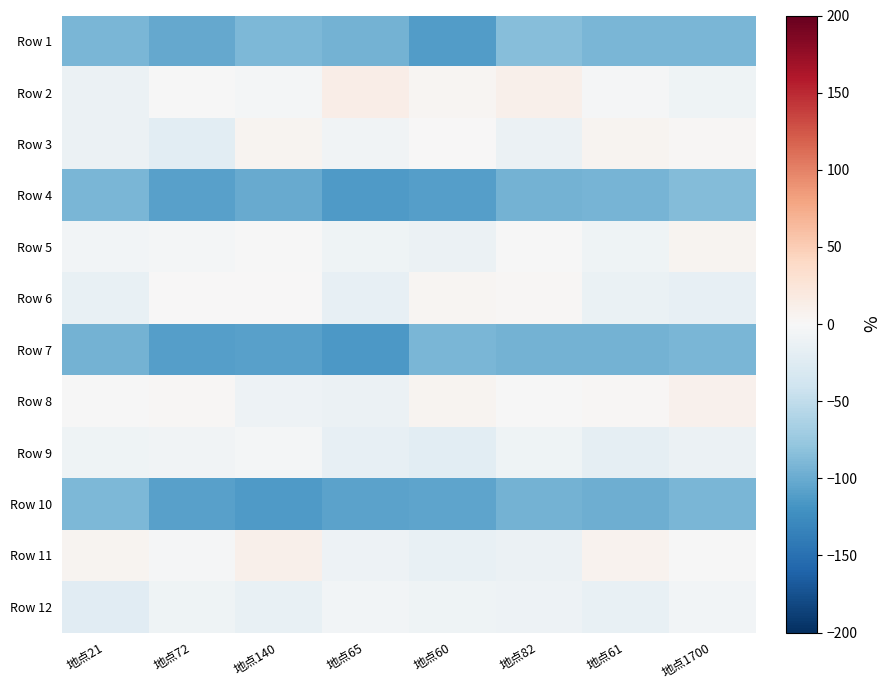

Reading right to left, list all the values displayed in this chart.

Row 1: 地点1700=-91.4	地点61=-92.2	地点82=-85.7	地点60=-112.2	地点65=-94.1	地点140=-89.2	地点72=-101.8	地点21=-91.8
Row 2: 地点1700=-8.2	地点61=-1.7	地点82=9.7	地点60=4.3	地点65=12.8	地点140=-3.9	地点72=-1.5	地点21=-11.2
Row 3: 地点1700=2.1	地点61=4.7	地点82=-11.6	地点60=1.5	地点65=-6.6	地点140=4.9	地点72=-21.6	地点21=-11.0
Row 4: 地点1700=-86.0	地点61=-92.7	地点82=-94.5	地点60=-110.4	地点65=-113.7	地点140=-101.0	地点72=-109.2	地点21=-91.6
Row 5: 地点1700=5.1	地点61=-8.2	地点82=-0.7	地点60=-11.1	地点65=-9.3	地点140=-0.9	地点72=-3.9	地点21=-5.2
Row 6: 地点1700=-16.1	地点61=-12.8	地点82=1.9	地点60=3.7	地点65=-16.2	地点140=1.1	地点72=1.4	地点21=-14.6
Row 7: 地点1700=-91.6	地点61=-93.8	地点82=-95.1	地点60=-91.4	地点65=-114.8	地点140=-109.0	地点72=-110.8	地点21=-94.5
Row 8: 地点1700=7.9	地点61=2.0	地点82=-0.9	地点60=5.1	地点65=-11.6	地点140=-10.8	地点72=2.1	地点21=-1.2
Row 9: 地点1700=-12.5	地点61=-18.0	地点82=-9.1	地点60=-20.4	地点65=-16.5	地点140=-3.1	地点72=-7.0	地点21=-8.6
Row 10: 地点1700=-91.5	地点61=-98.3	地点82=-95.1	地点60=-106.2	地点65=-106.6	地点140=-113.3	地点72=-108.0	地点21=-89.4
Row 11: 地点1700=-1.1	地点61=6.7	地点82=-12.3	地点60=-14.3	地点65=-10.0	地点140=9.4	地点72=-2.8	地点21=4.9
Row 12: 地点1700=-5.8	地点61=-15.4	地点82=-10.8	地点60=-7.9	地点65=-4.7	地点140=-15.4	地点72=-8.5	地点21=-22.8